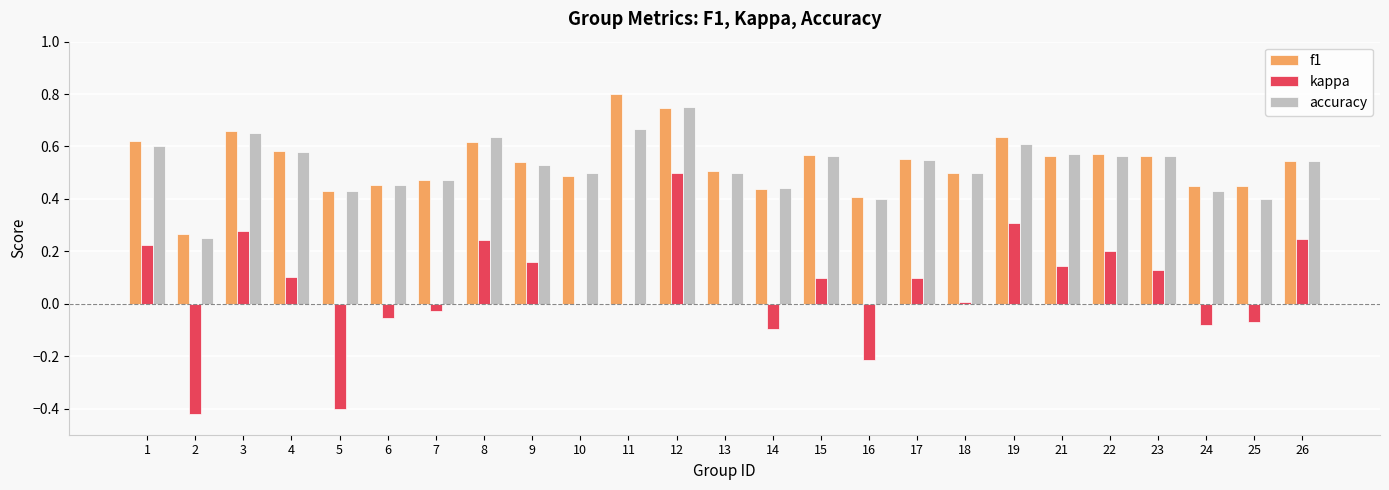

Does the chart contain stacked bars?

No